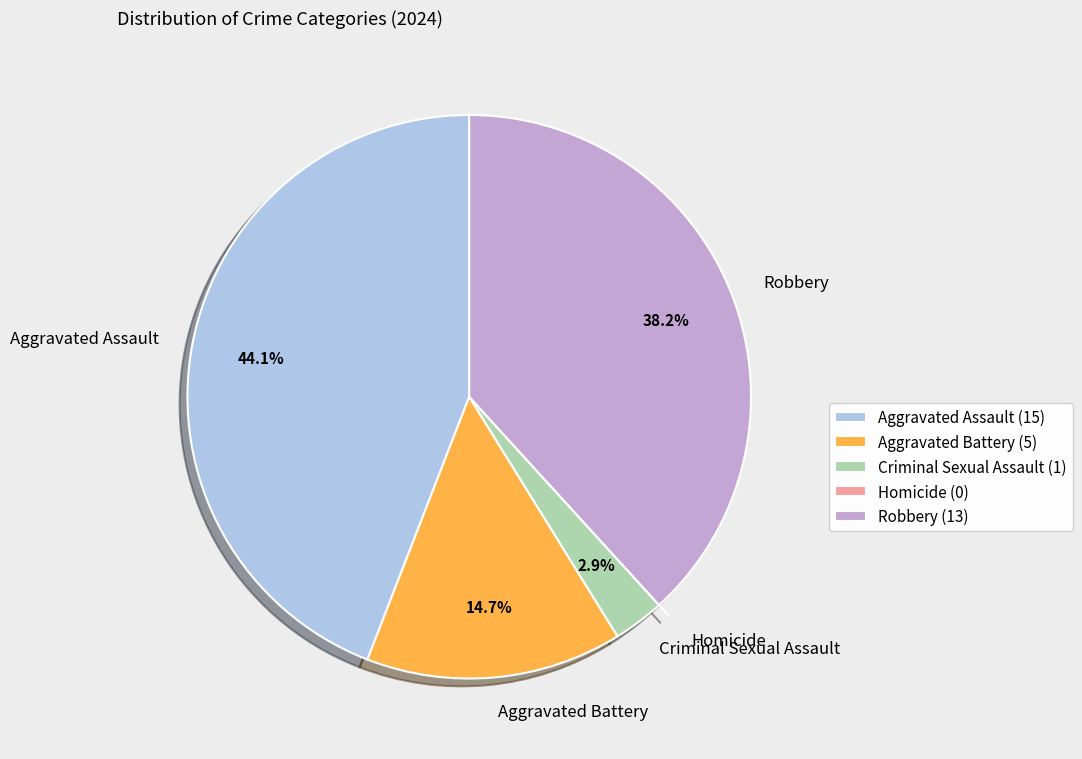

To the nearest percent, what portion does Criminal Sexual Assault represent?

3%